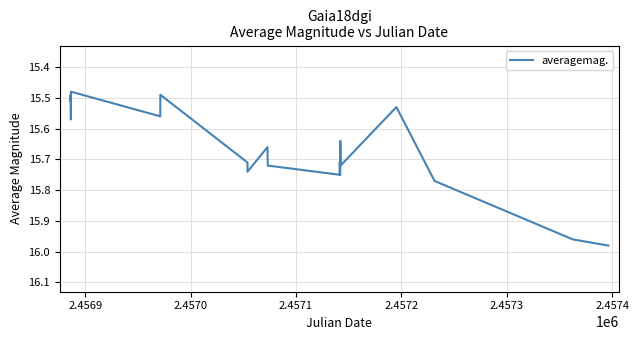

What is the difference between the maximum and minimum values?

0.5